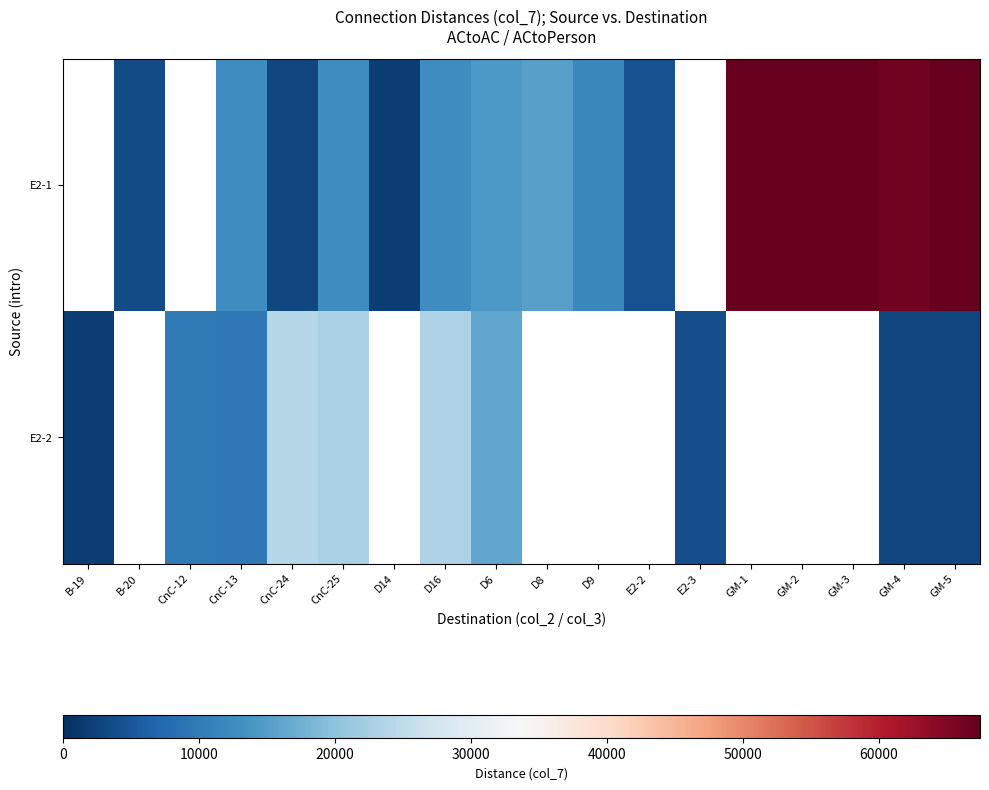

Is it true that E2-1 equals 6864.8 at D9?

False